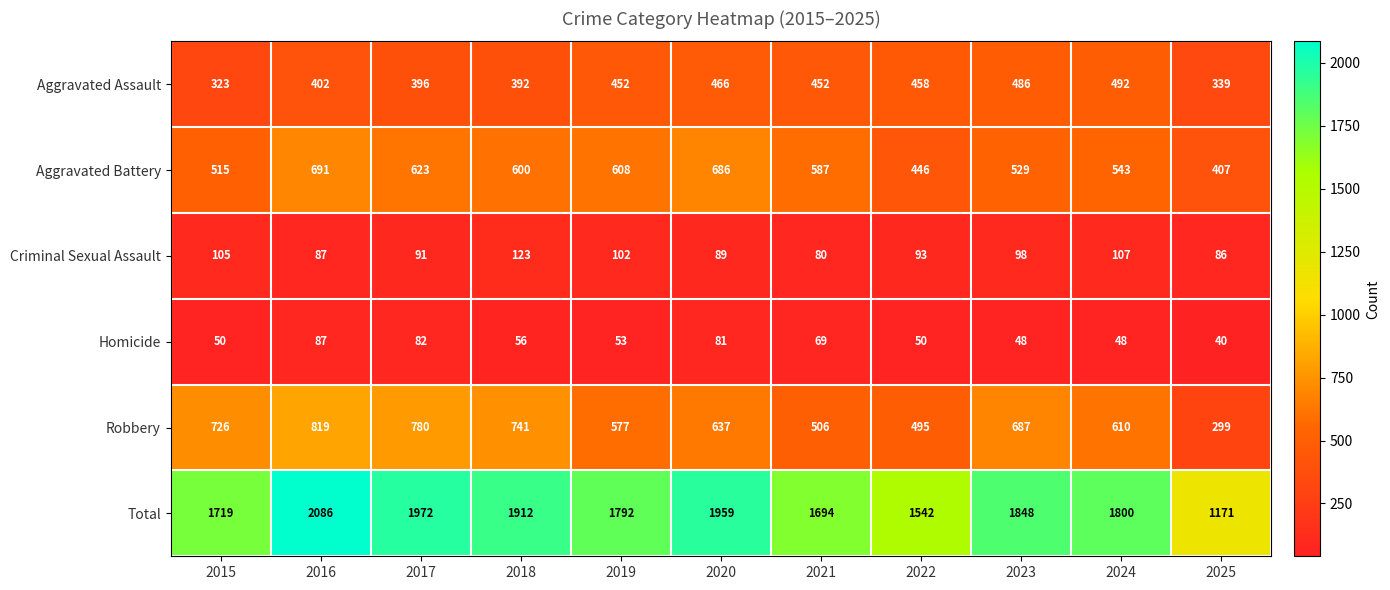

List the series in order of their peak value, highest first.

Total, Robbery, Aggravated Battery, Aggravated Assault, Criminal Sexual Assault, Homicide